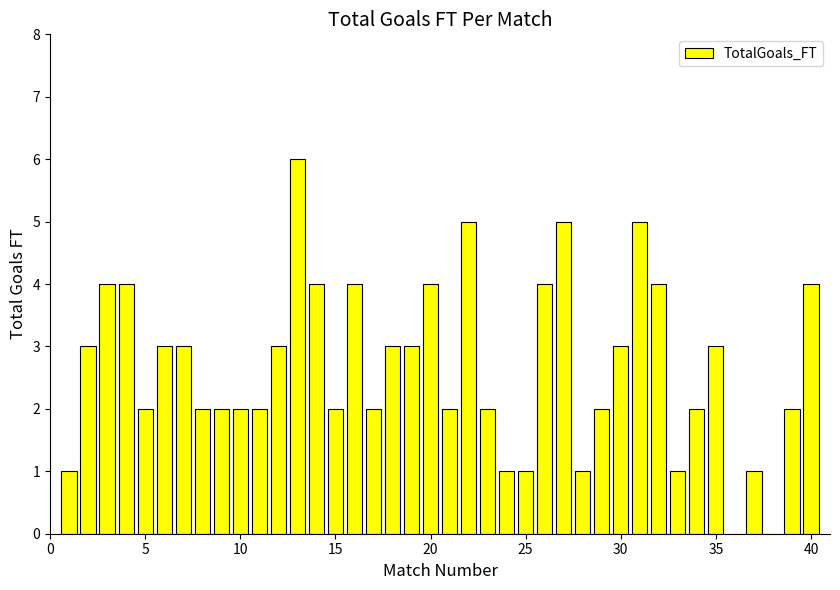

What is the sum of all values?

107